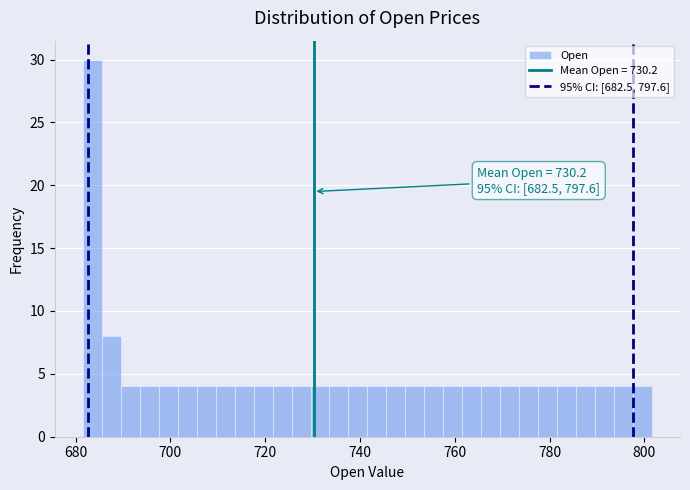

Read against the x-axis, roughly where is the centre of the tallest bar?

684